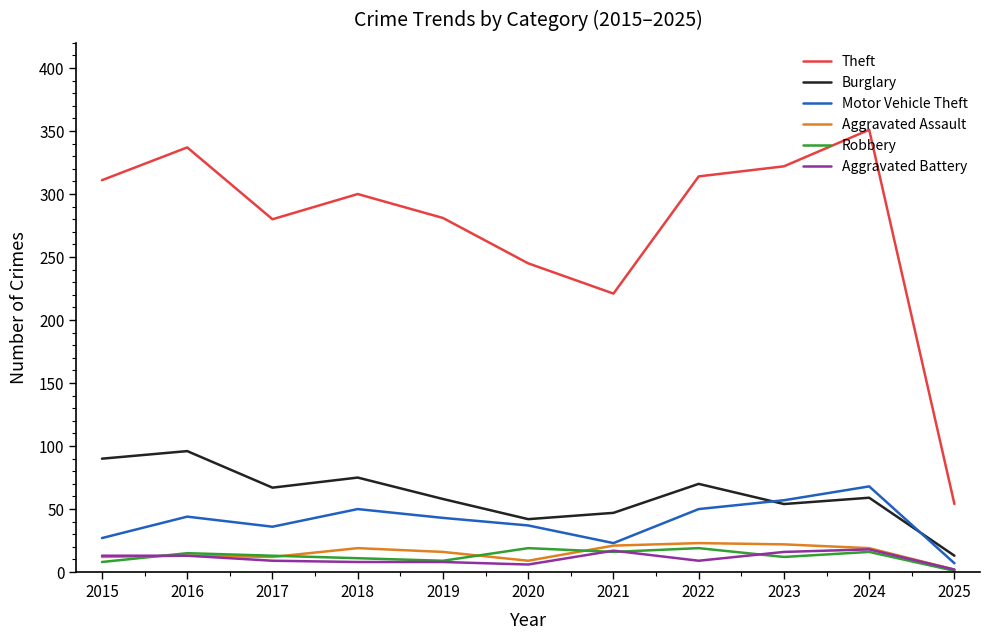

Where does the Robbery series first go above 13?

2016